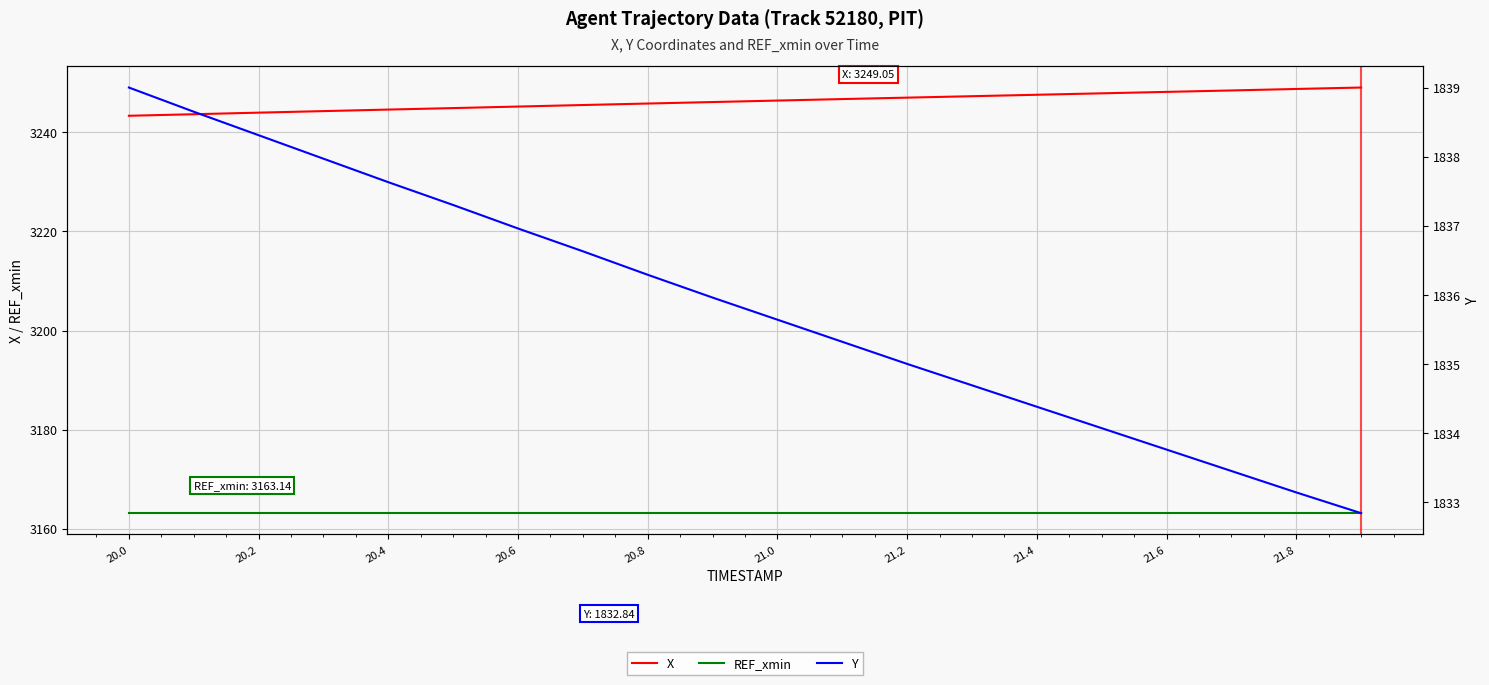

Reading left to right, transcribe all the data shown in this chart.

X: 3243.3	3243.7	3244.0	3244.3	3244.6	3244.9	3245.2	3245.5	3245.8	3246.1	3246.4	3246.7	3247.0	3247.3	3247.6	3247.9	3248.2	3248.5	3248.8	3249.1
REF_xmin: 3163.1	3163.1	3163.1	3163.1	3163.1	3163.1	3163.1	3163.1	3163.1	3163.1	3163.1	3163.1	3163.1	3163.1	3163.1	3163.1	3163.1	3163.1	3163.1	3163.1
Y: 1839.0	1838.7	1838.3	1838.0	1837.6	1837.3	1837.0	1836.6	1836.3	1836.0	1835.6	1835.3	1835.0	1834.7	1834.4	1834.1	1833.8	1833.5	1833.1	1832.8